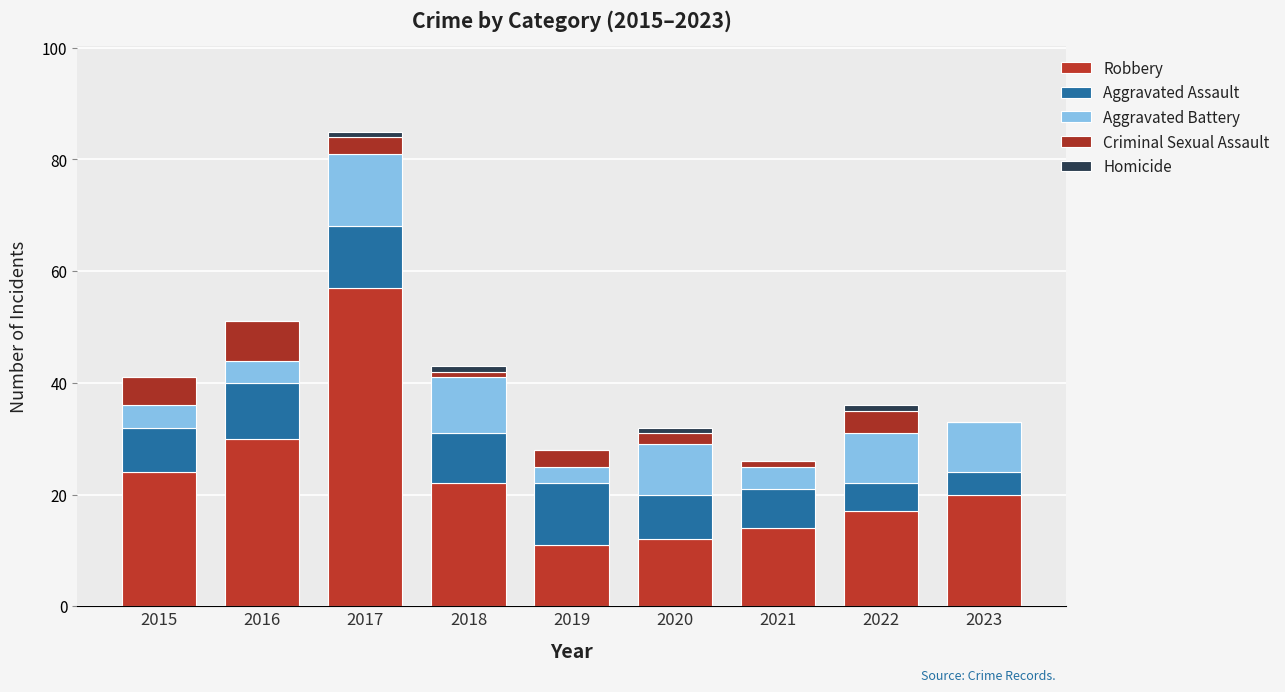

How many series are shown in this chart?

5